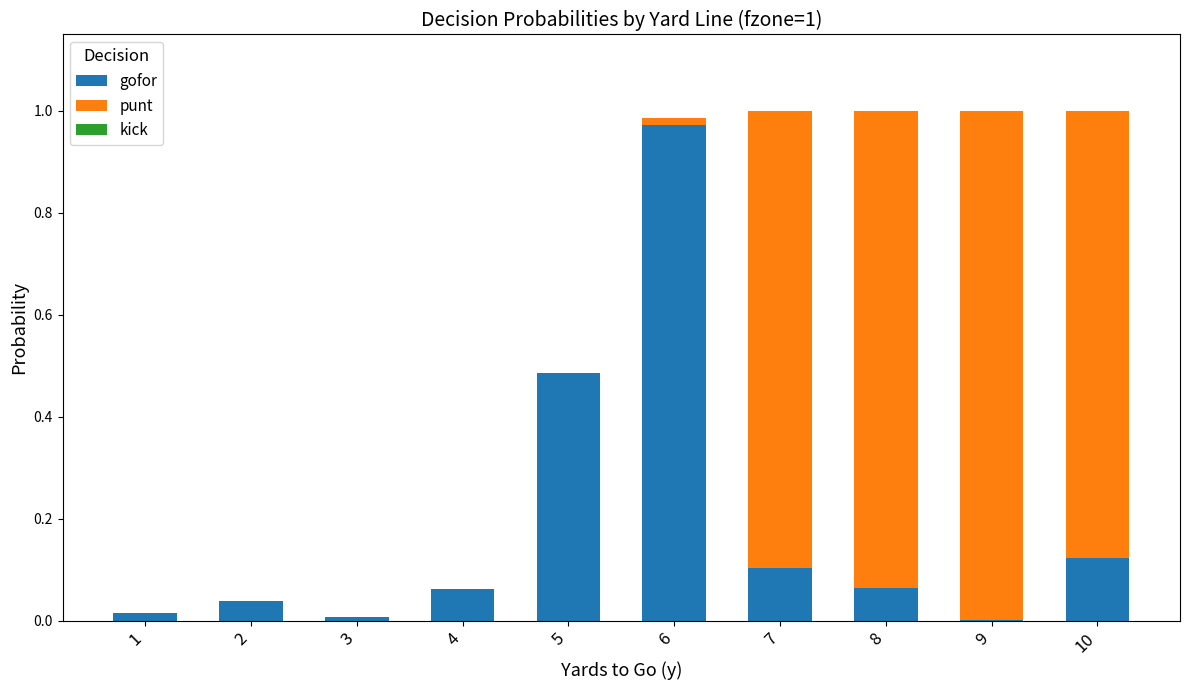

Which category has the highest value in the gofor series?

6